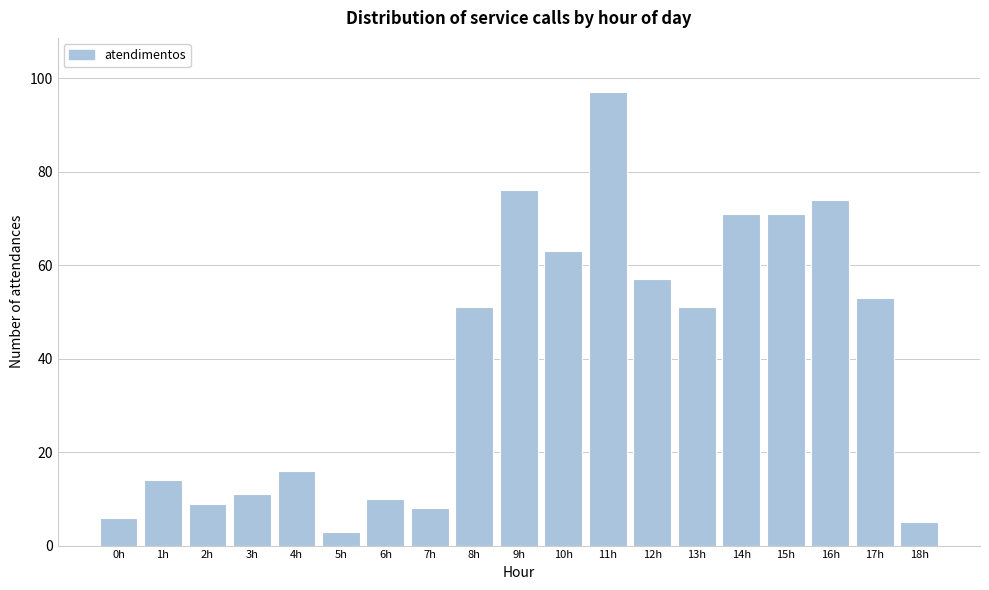

Reading left to right, transcribe all the data shown in this chart.

6	14	9	11	16	3	10	8	51	76	63	97	57	51	71	71	74	53	5